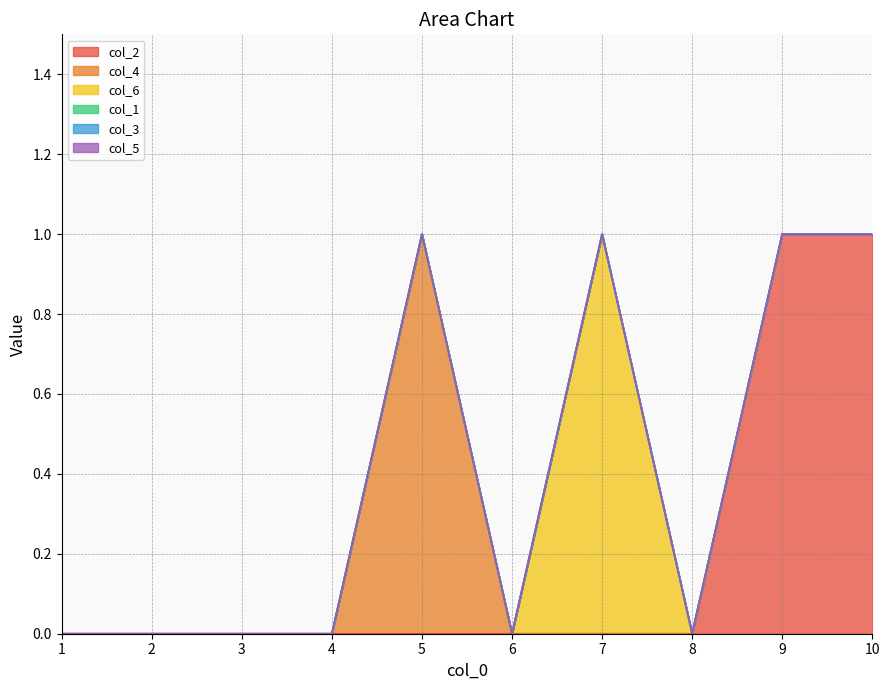

Which category has the highest value across all series?

9